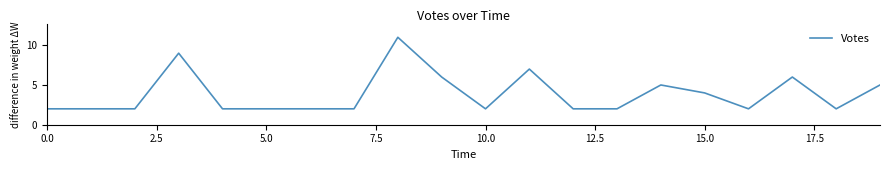

What is the greatest value displayed?

11